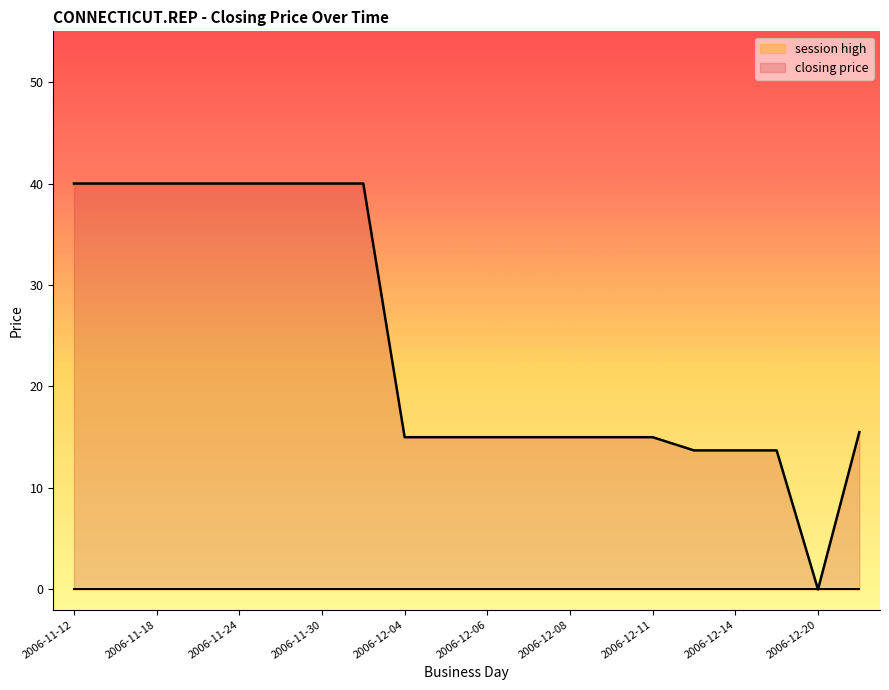

How many series are shown in this chart?

2